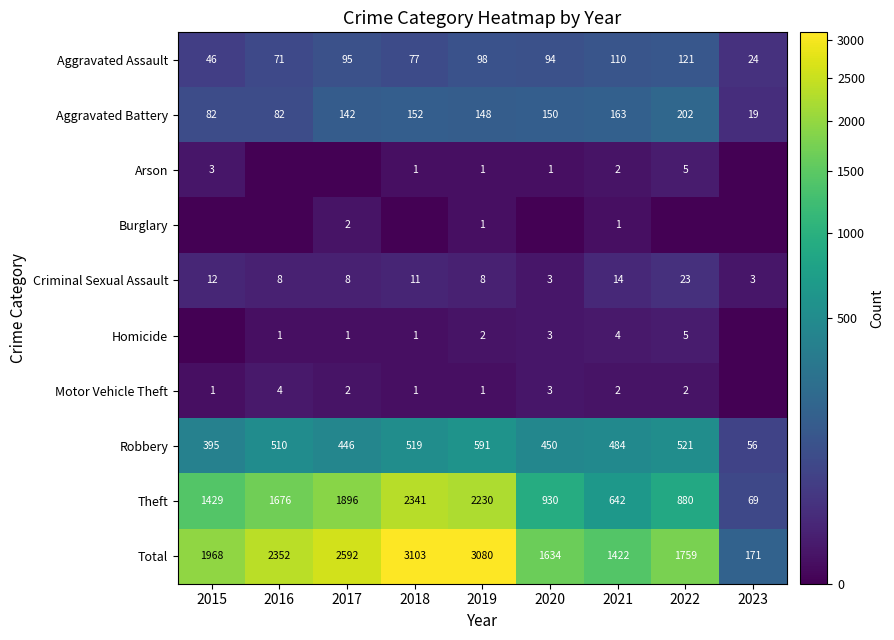

At which category is the sum across all series the highest?

2018